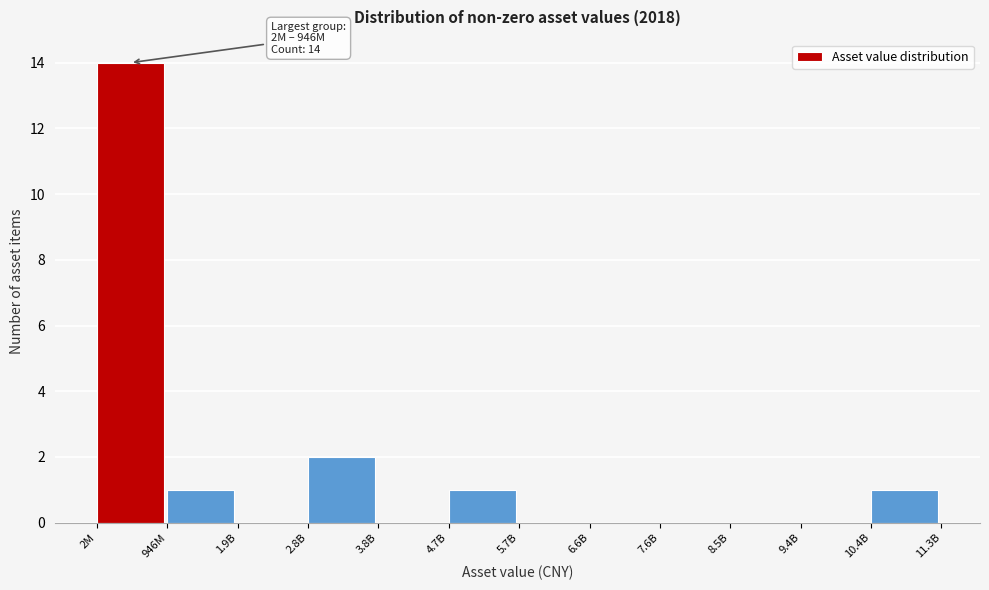

Reading left to right, extract all data points from this chart.

2M=14	946M=1	1.9B=0	2.8B=2	3.8B=0	4.7B=1	5.7B=0	6.6B=0	7.6B=0	8.5B=0	9.4B=0	10.4B=1